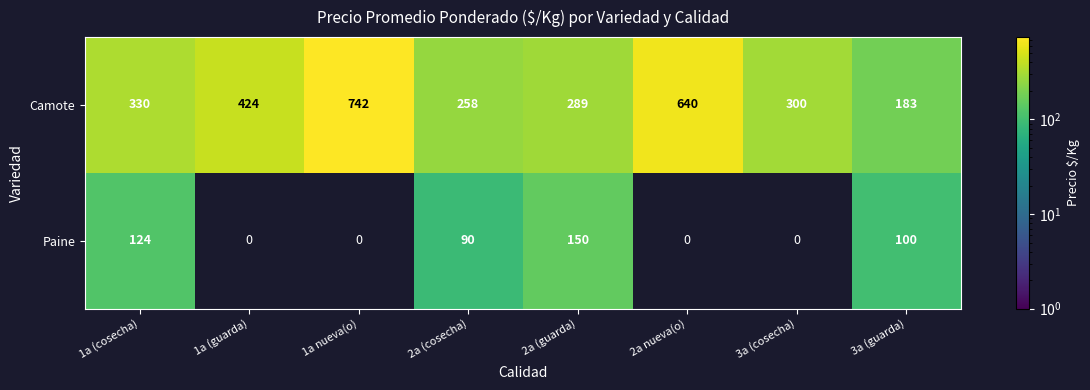

Between 2a (cosecha) and 2a (guarda), which series saw the biggest shift?

Paine